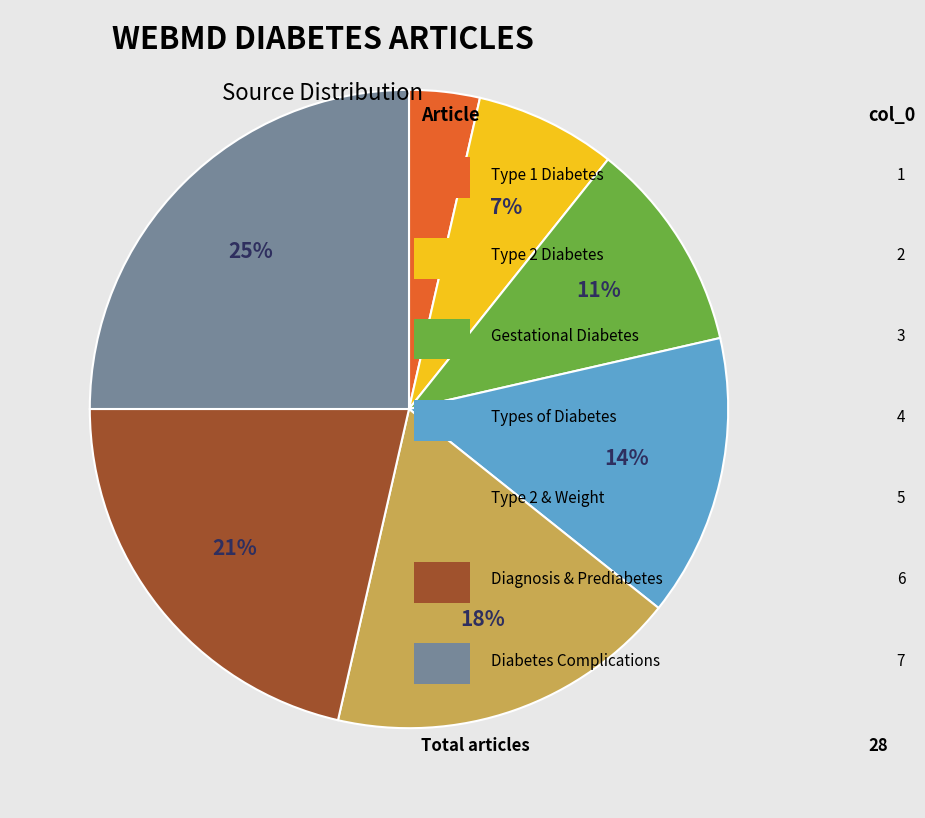

Count the number of slices in the pie.

7